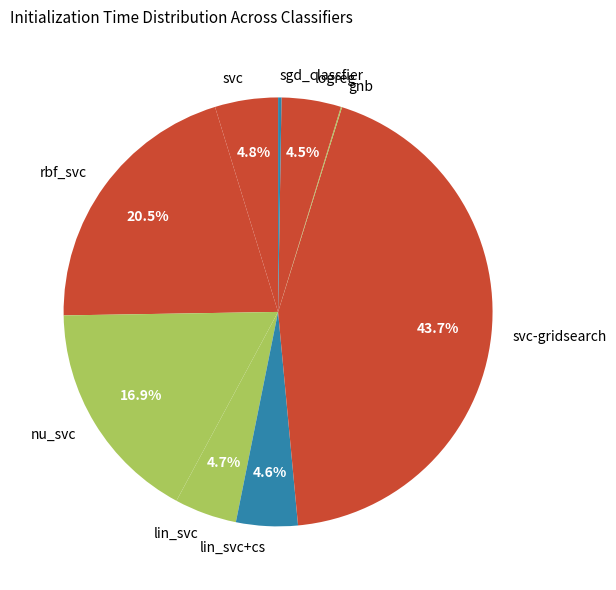

Between svc and rbf_svc, which is larger?

rbf_svc